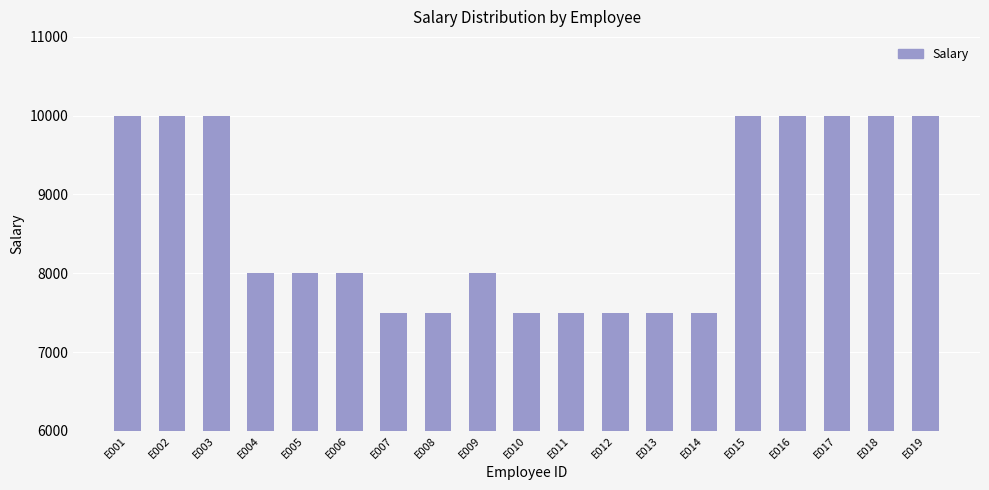

What is the minimum value shown in the chart?

7500